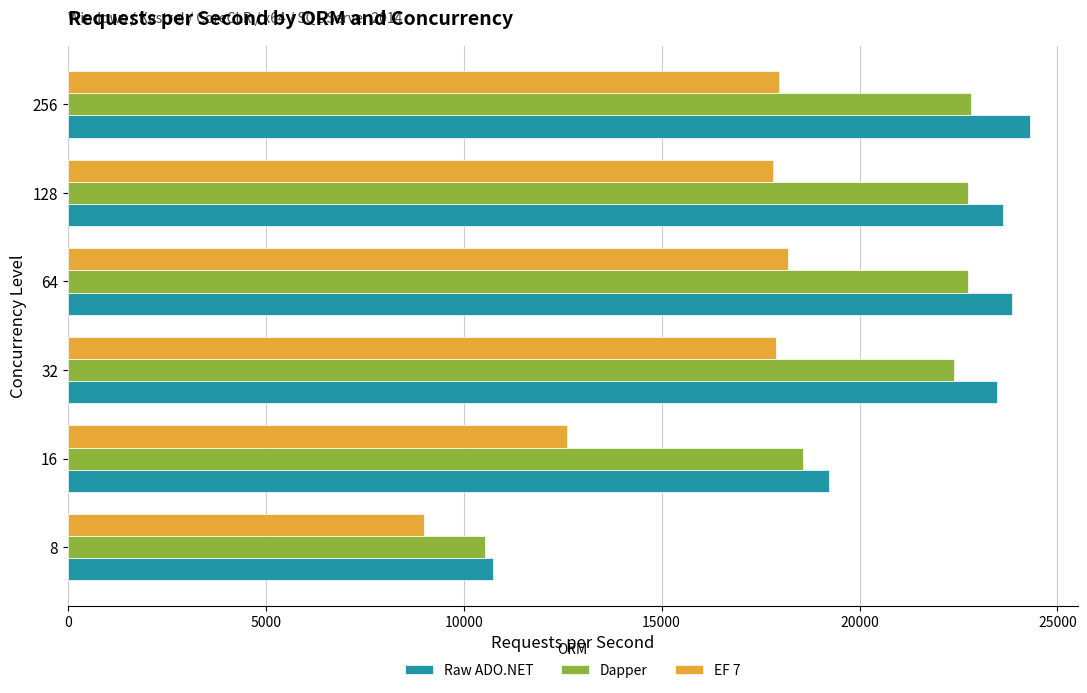

List the series in order of their peak value, lowest first.

EF 7, Dapper, Raw ADO.NET